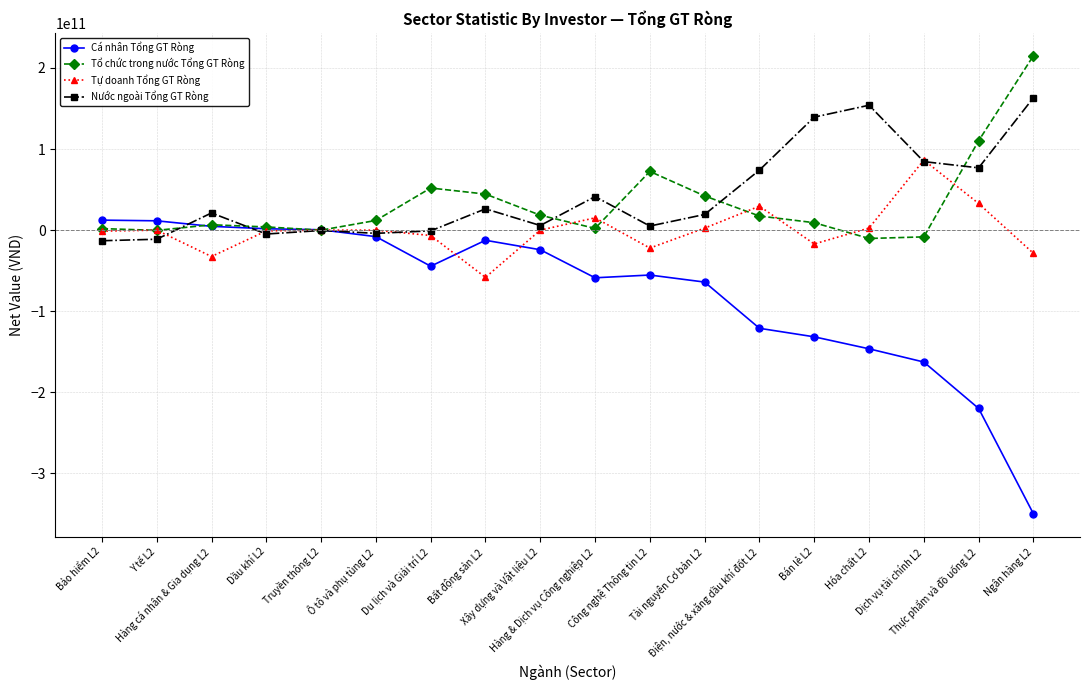

List the series in order of their peak value, lowest first.

Cá nhân Tổng GT Ròng, Tự doanh Tổng GT Ròng, Nước ngoài Tổng GT Ròng, Tổ chức trong nước Tổng GT Ròng